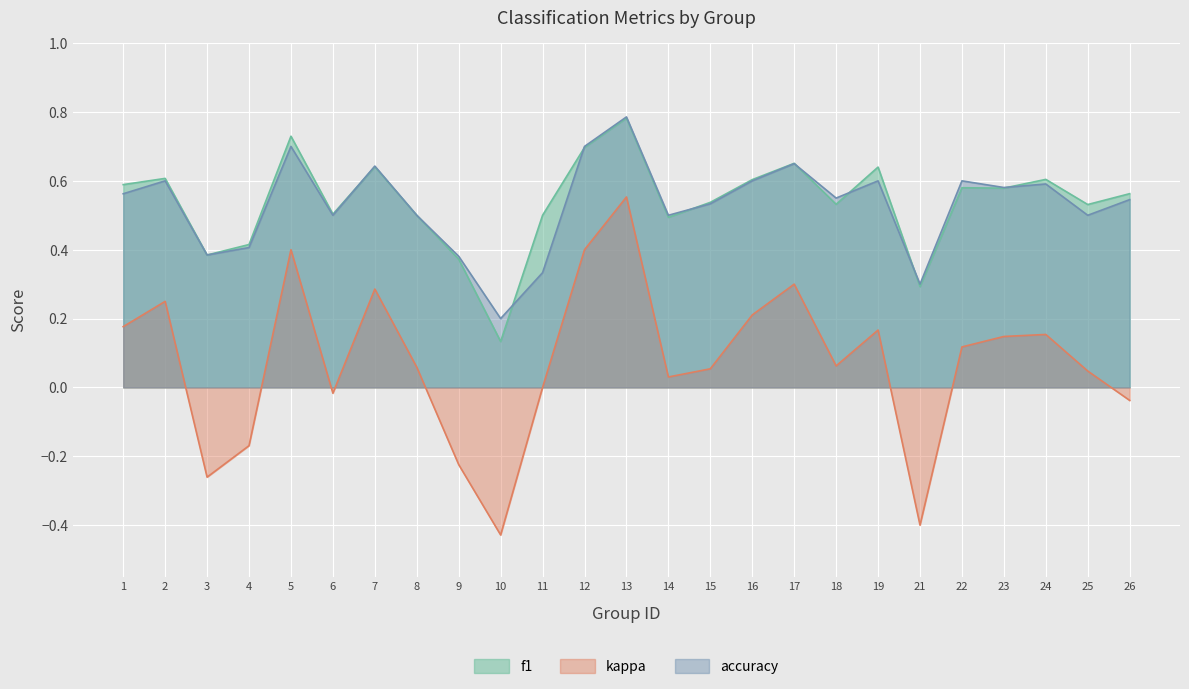

Which has a higher value, 24 or 2?

2